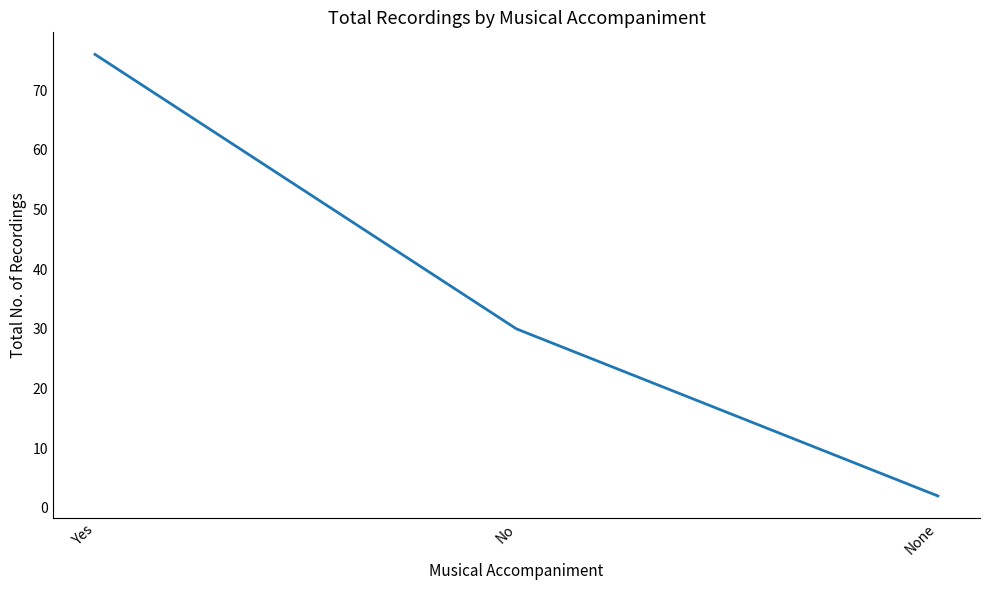

True or false: the data shows 133 at Yes.

False